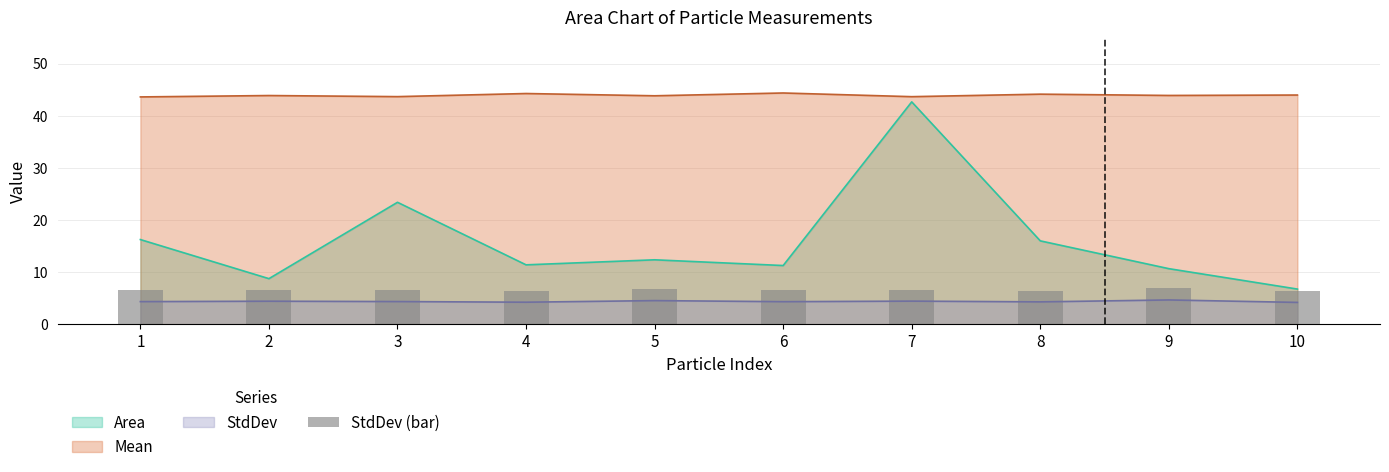

Where is the data nearest to the value 6?

10